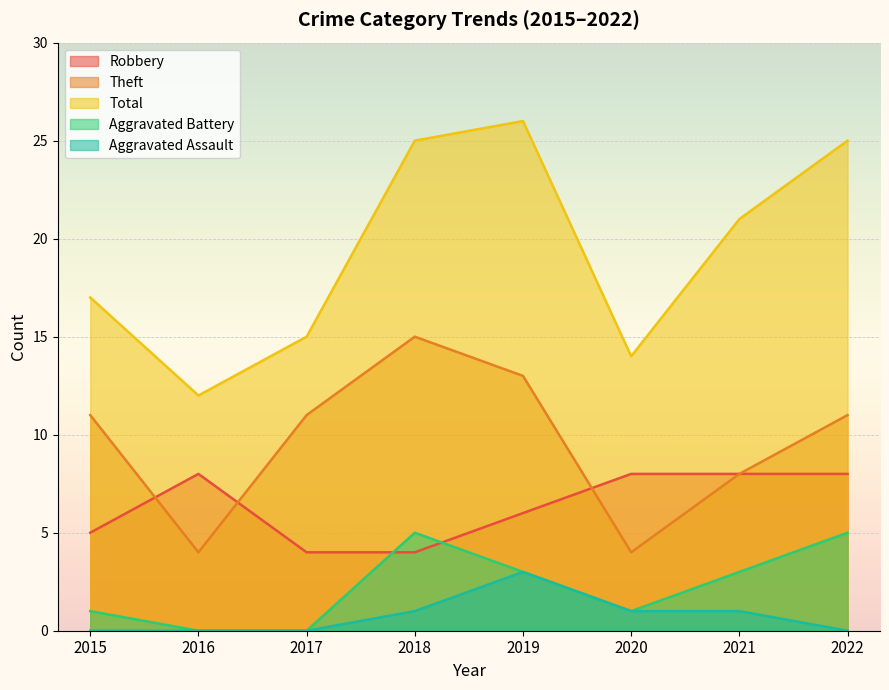

What is the sum of all Theft values?

77